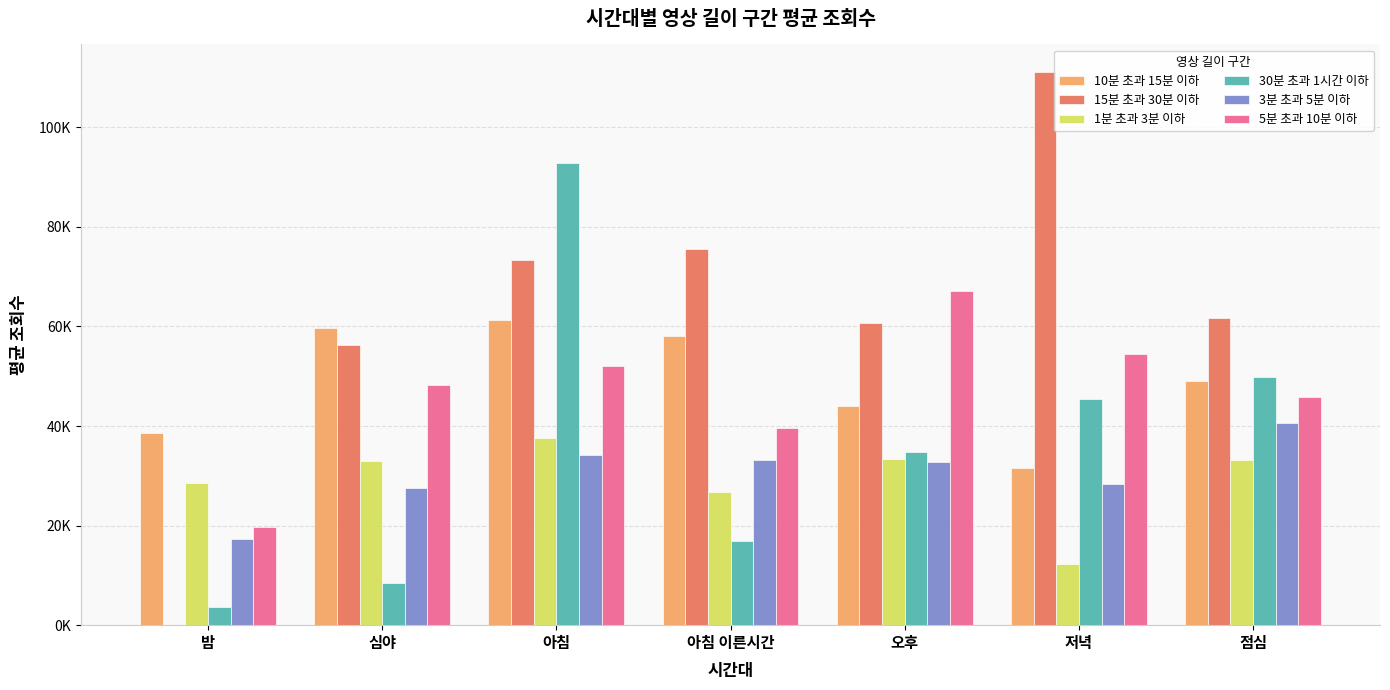

Which has a higher value, 심야 or 오후?

심야